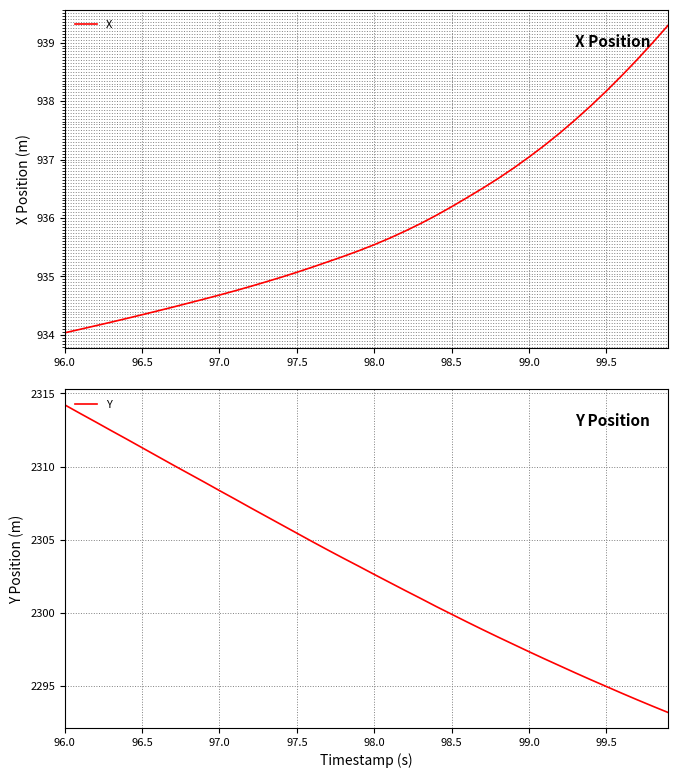

Reading left to right, list all the values displayed in this chart.

X: 934.0	934.1	934.2	934.2	934.3	934.3	934.4	934.5	934.5	934.6	934.7	934.8	934.8	934.9	935.0	935.1	935.2	935.3	935.3	935.4	935.5	935.7	935.8	935.9	936.0	936.2	936.3	936.5	936.7	936.9	937.0	937.2	937.5	937.7	937.9	938.2	938.4	938.7	939.0	939.3
Y: 2314.2	2313.6	2313.1	2312.5	2311.9	2311.3	2310.7	2310.1	2309.5	2308.9	2308.4	2307.8	2307.2	2306.6	2306.0	2305.4	2304.9	2304.3	2303.7	2303.2	2302.6	2302.1	2301.5	2301.0	2300.4	2299.9	2299.4	2298.9	2298.3	2297.8	2297.3	2296.9	2296.4	2295.9	2295.4	2295.0	2294.5	2294.1	2293.6	2293.2